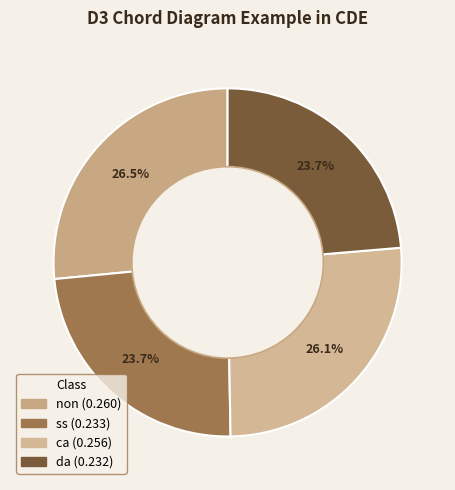

Is there any slice that represents more than half of the pie?

No